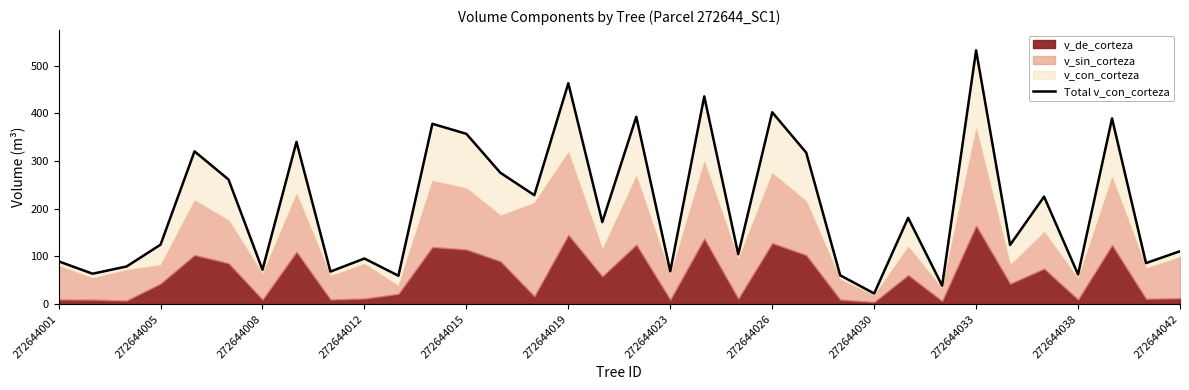

What is the difference between the second highest and second lowest values?

424.7